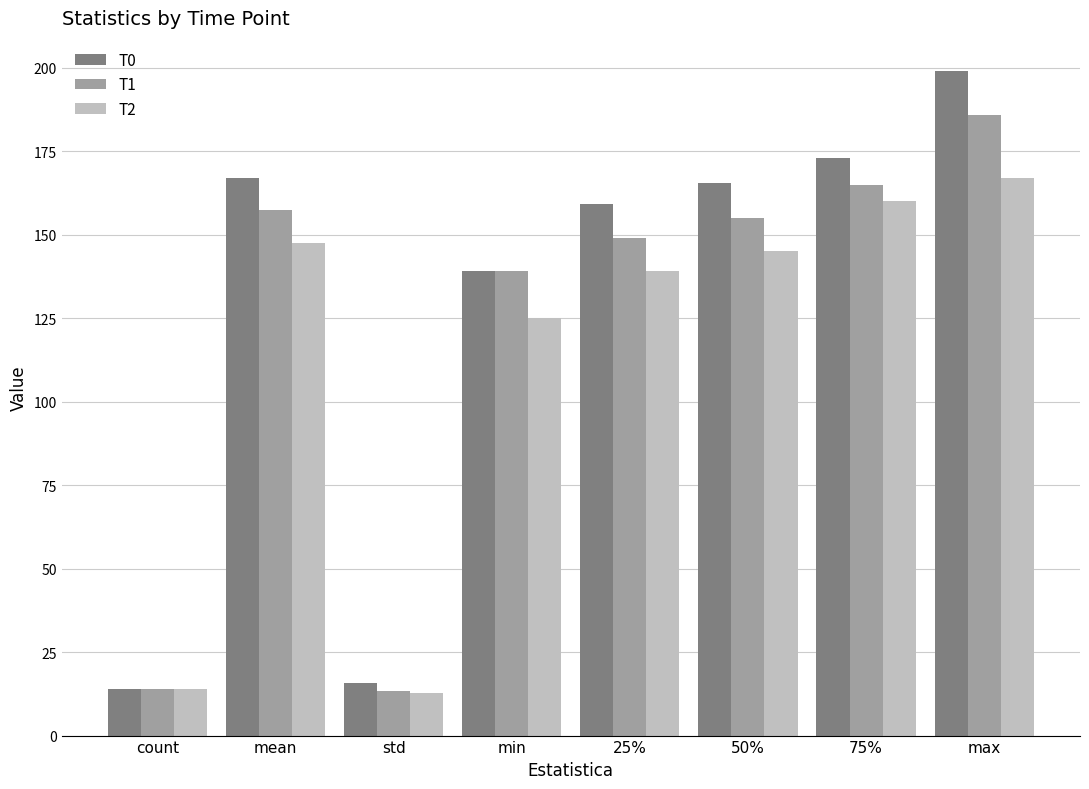

The value of T1 at min is 31.8. True or false?

False